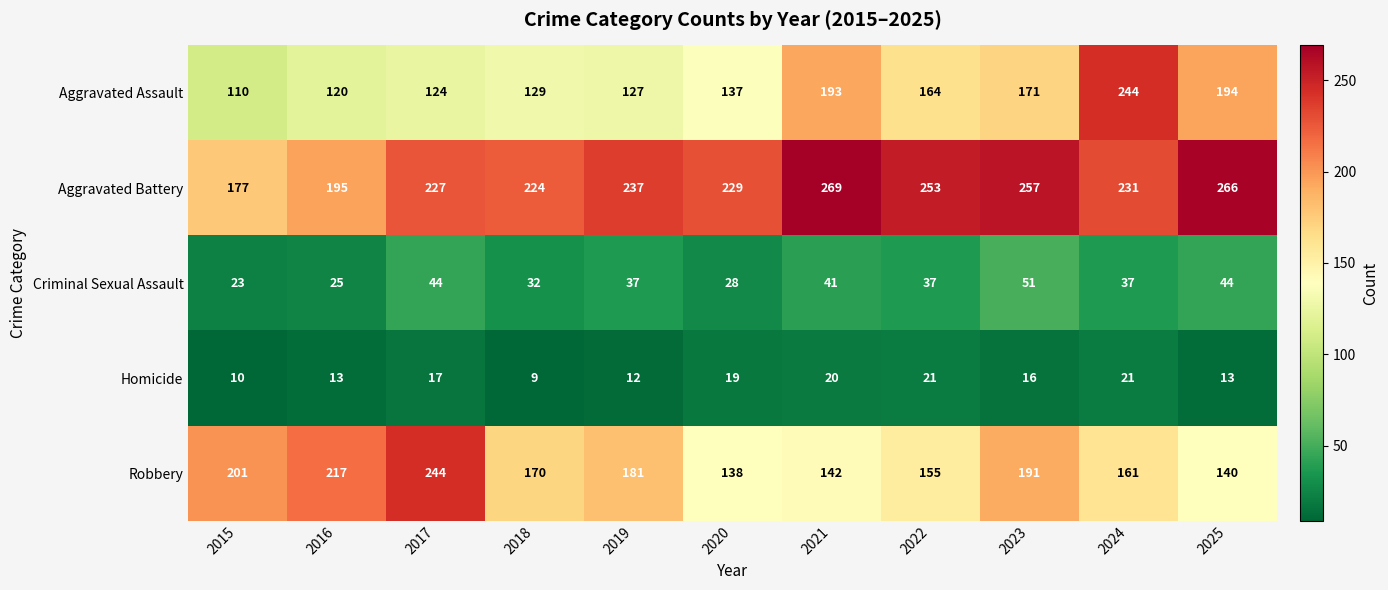

What is the total value across all series at 2025?

657